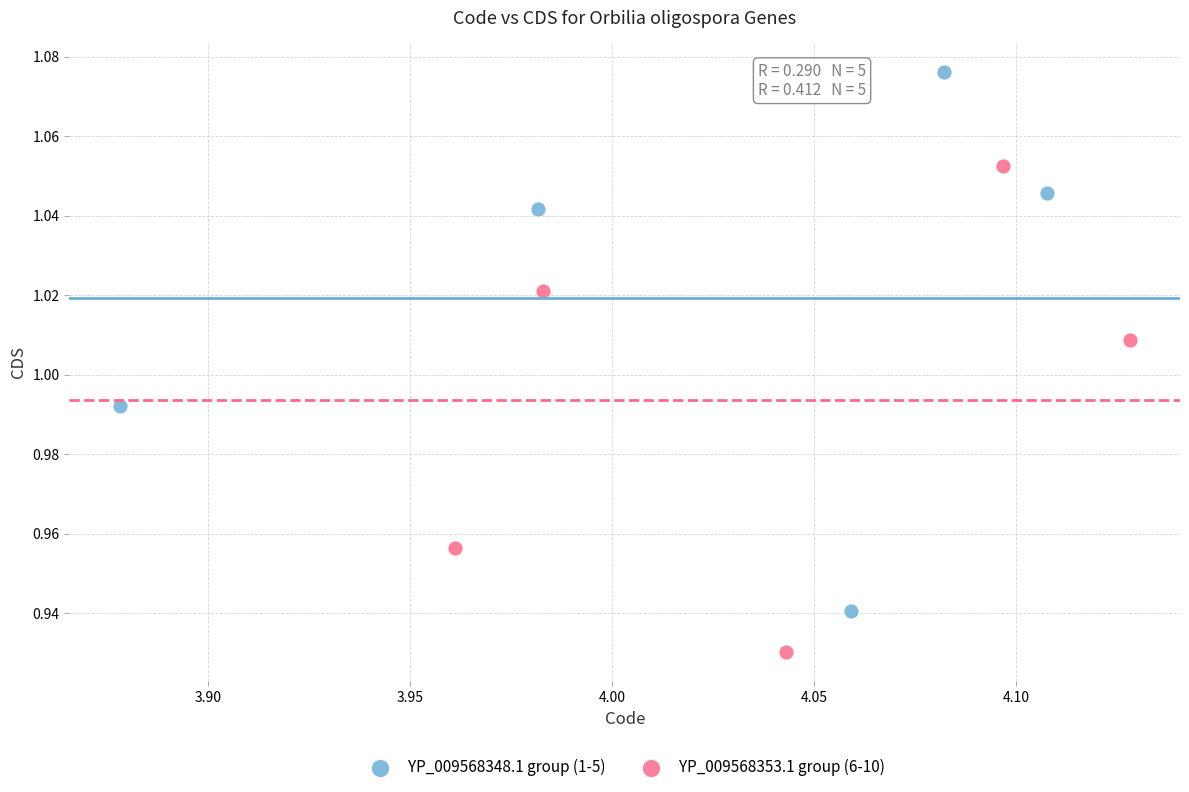

Which series has the widest spread of Y values?

YP_009568348.1 group (1-5)